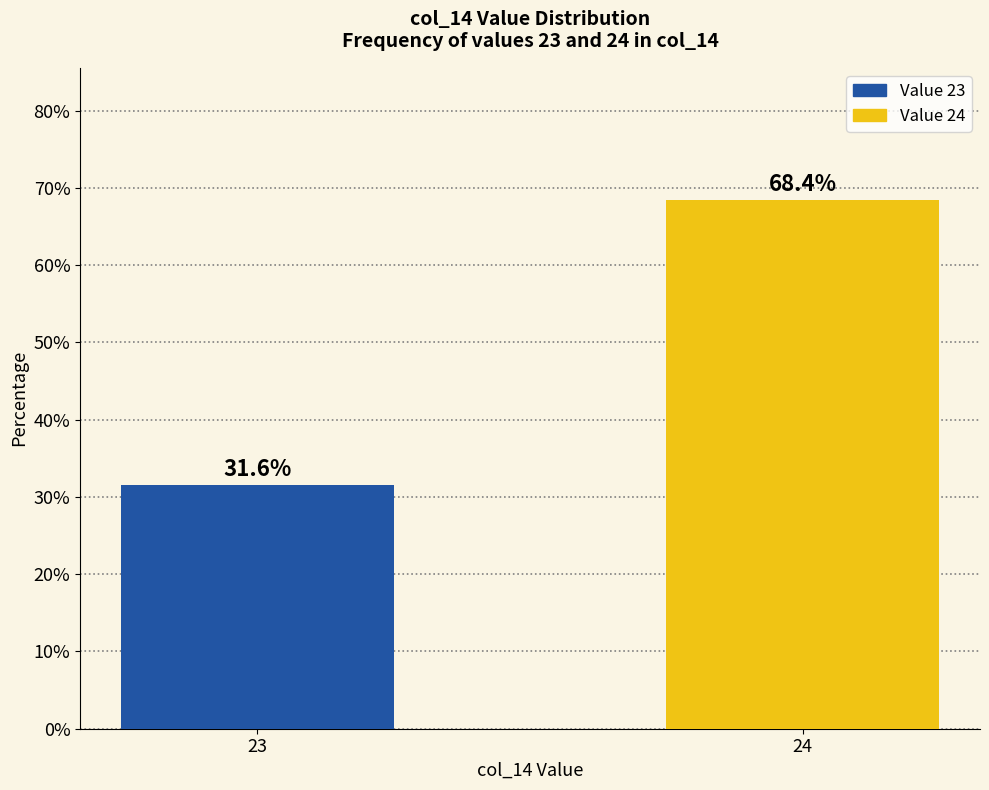

How many bars are there in total?

2